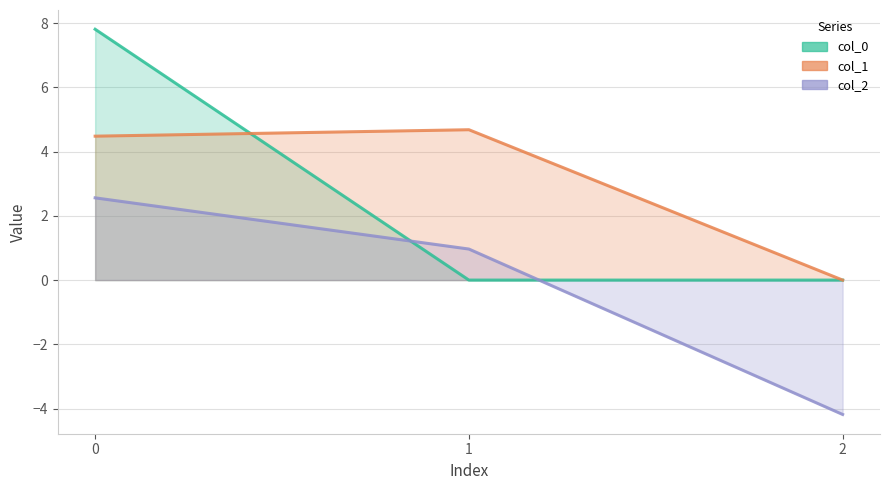

Is it true that col_2 equals -4.2 at 2?

True